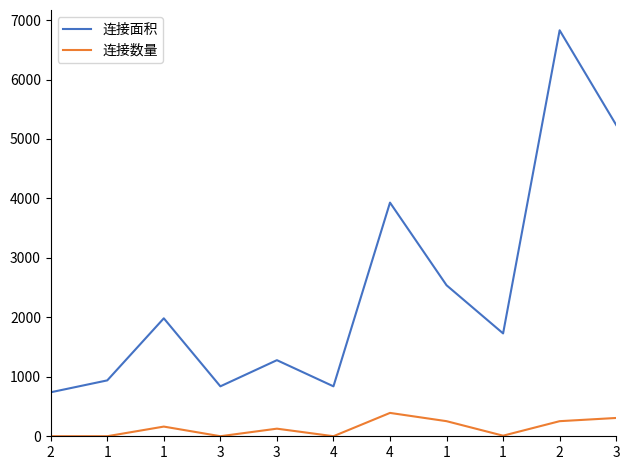

What is the difference between the highest and lowest values at 1?

939